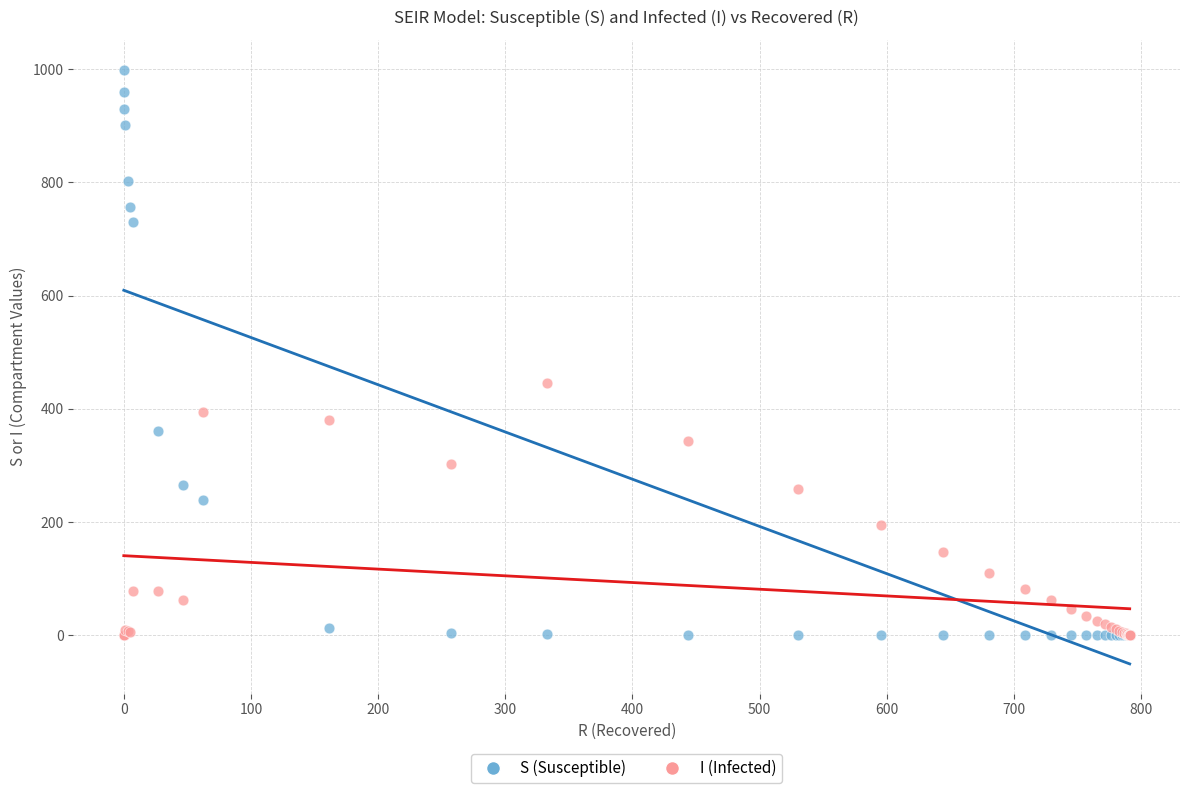

Across all series, what Y value is closest to 499?

446.2